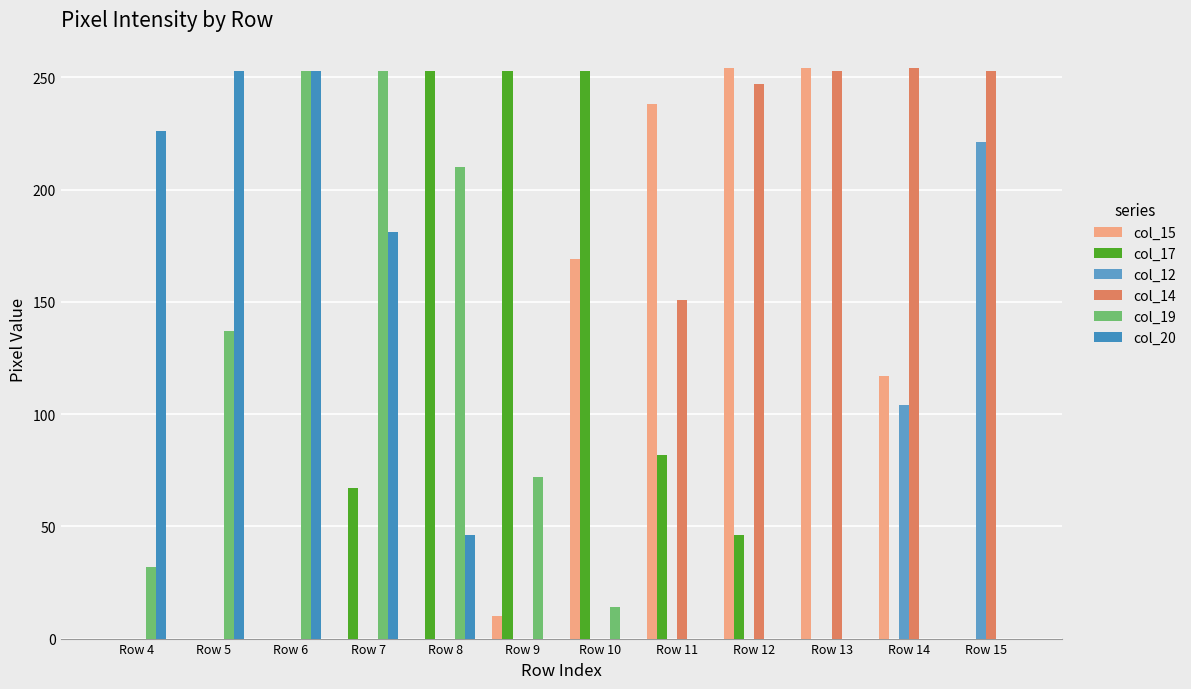

Reading left to right, what are all the values shown in this chart?

col_15: 0	0	0	0	0	10	169	238	254	254	117	0
col_17: 0	0	0	67	253	253	253	82	46	0	0	0
col_12: 0	0	0	0	0	0	0	0	0	0	104	221
col_14: 0	0	0	0	0	0	0	151	247	253	254	253
col_19: 32	137	253	253	210	72	14	0	0	0	0	0
col_20: 226	253	253	181	46	0	0	0	0	0	0	0